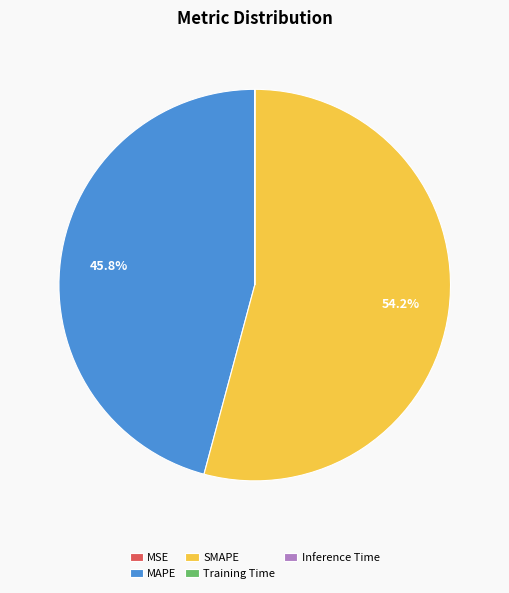

Between SMAPE and MAPE, which is larger?

SMAPE